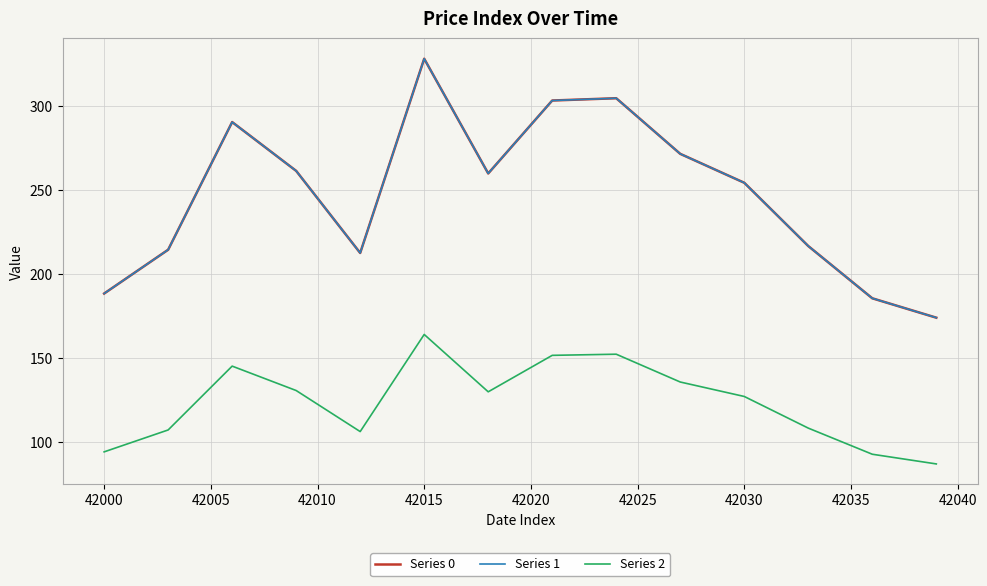

Is this an area chart (filled region under the line)?

No